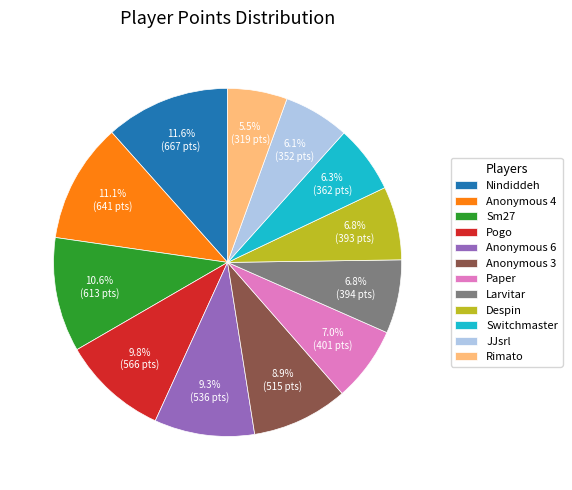

True or false: Pogo accounts for 24% of the total.

False